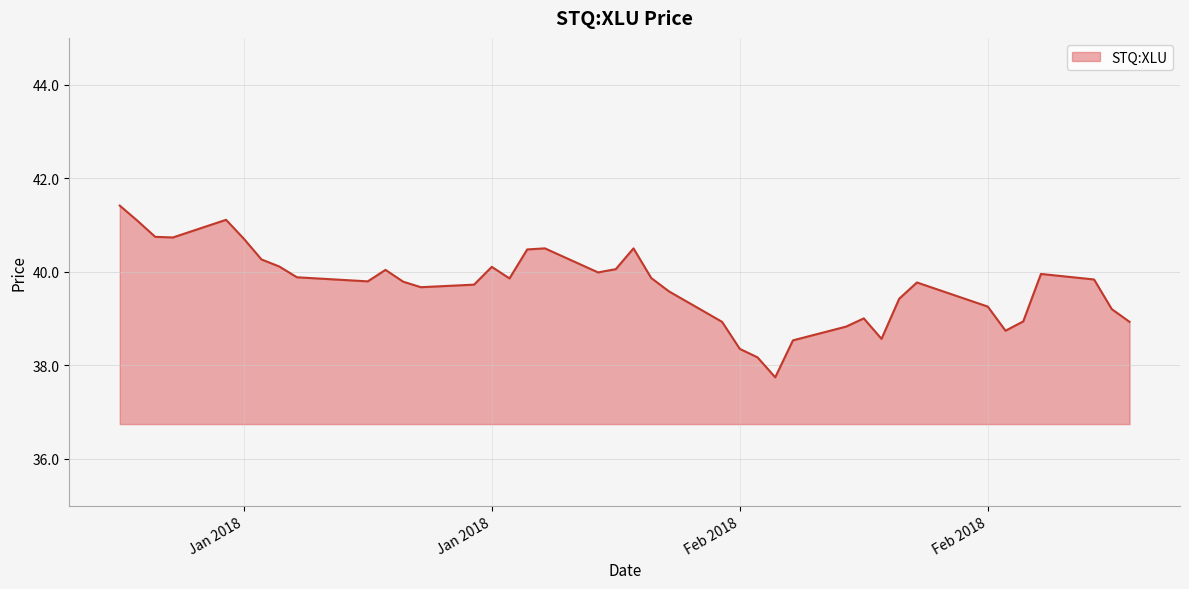

What is the greatest value displayed?

41.4